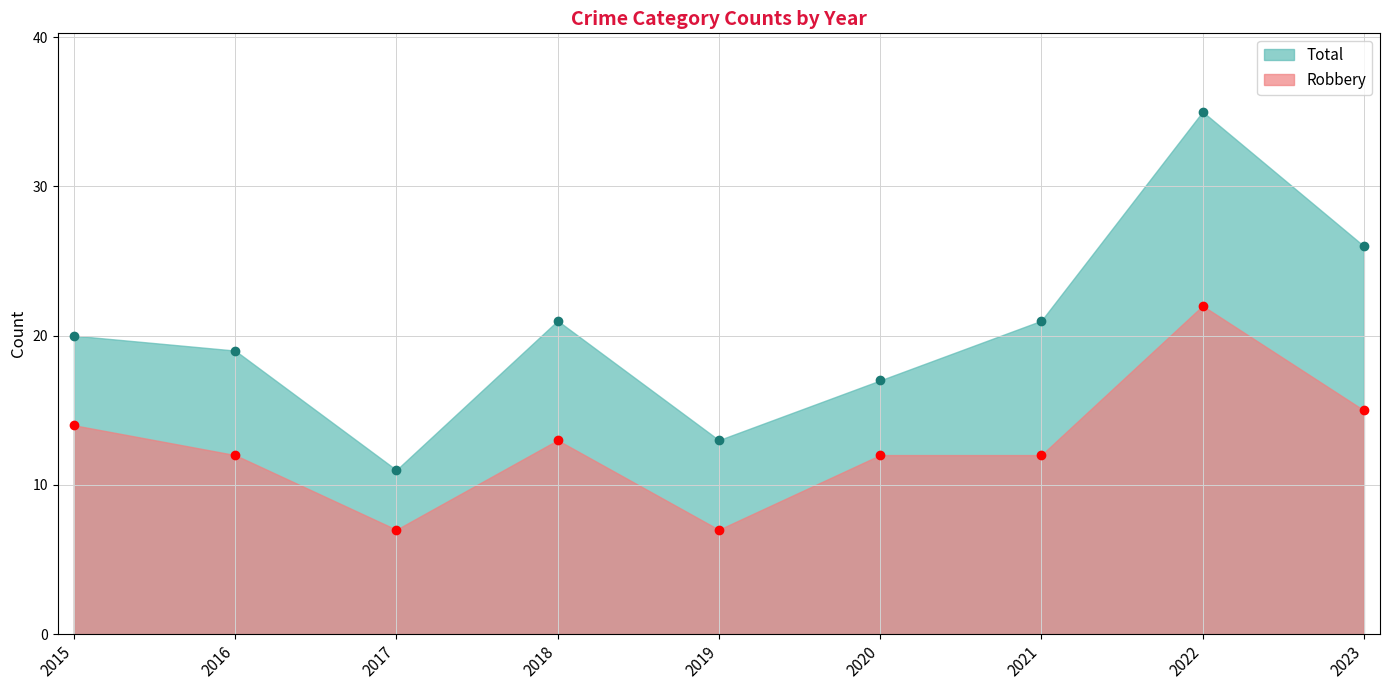

Reading left to right, what are all the values shown in this chart?

Robbery: 2015=14	2016=12	2017=7	2018=13	2019=7	2020=12	2021=12	2022=22	2023=15
Total: 2015=20	2016=19	2017=11	2018=21	2019=13	2020=17	2021=21	2022=35	2023=26